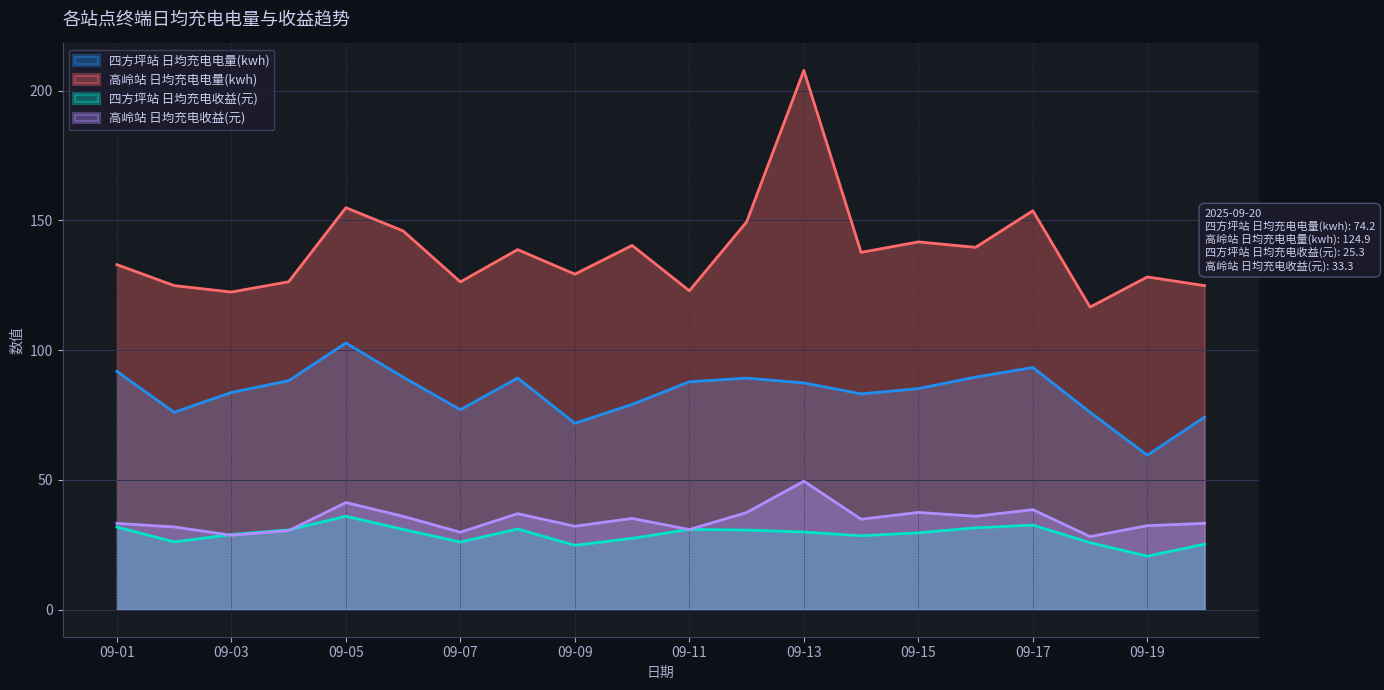

True or false: 四方坪站 日均充电电量(kwh) and 四方坪站 日均充电收益(元) cross at least once.

False